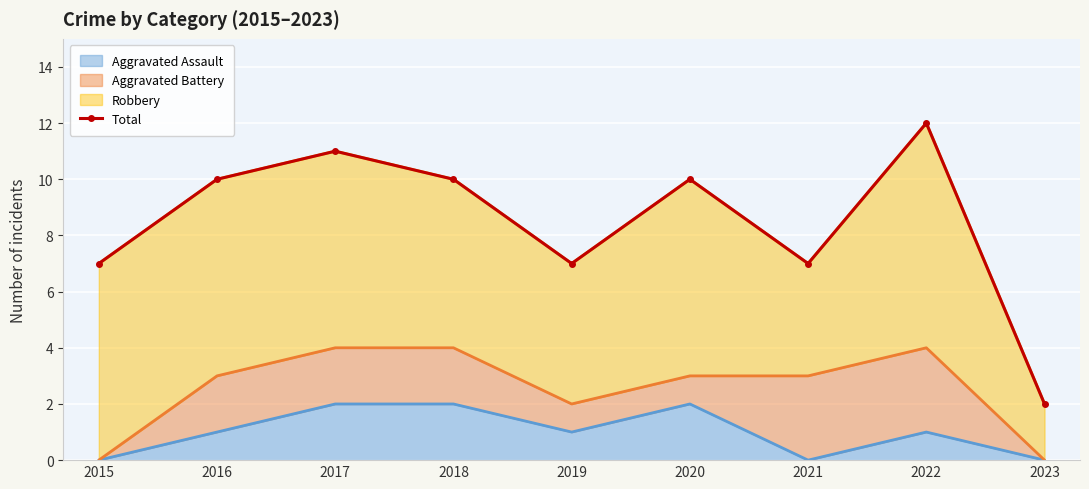

Where does the data first go above 10?

2017